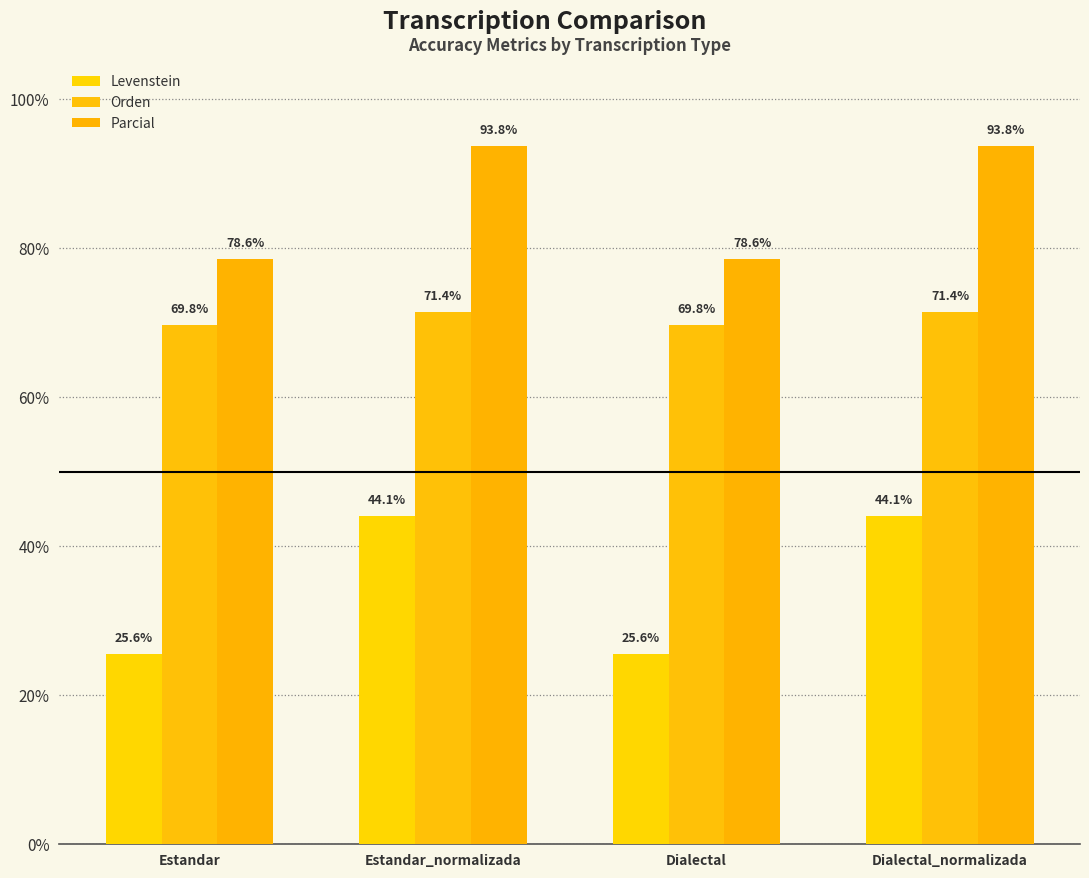

What position from the left is Dialectal?

3